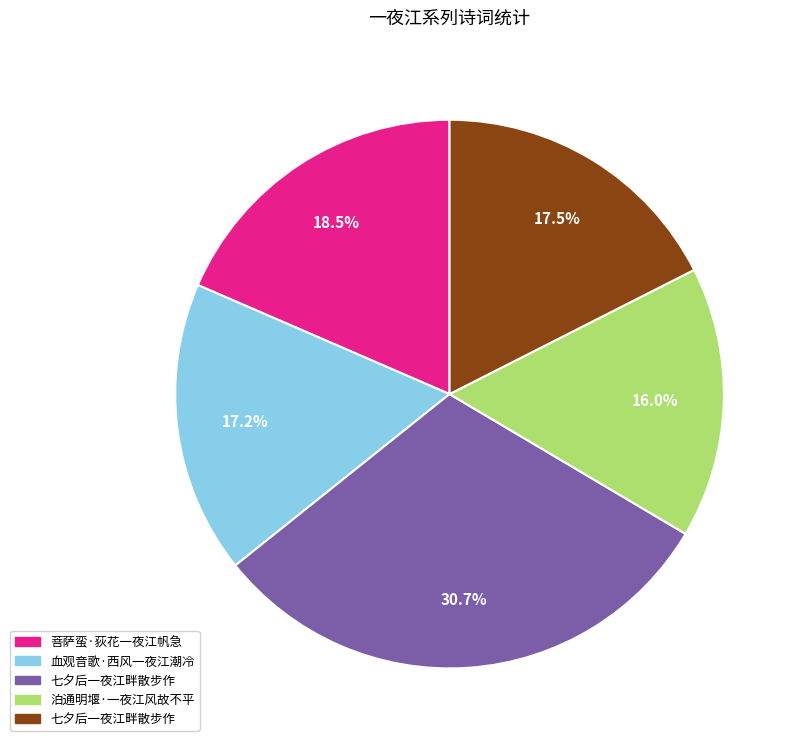

Is there any slice that represents more than half of the pie?

No